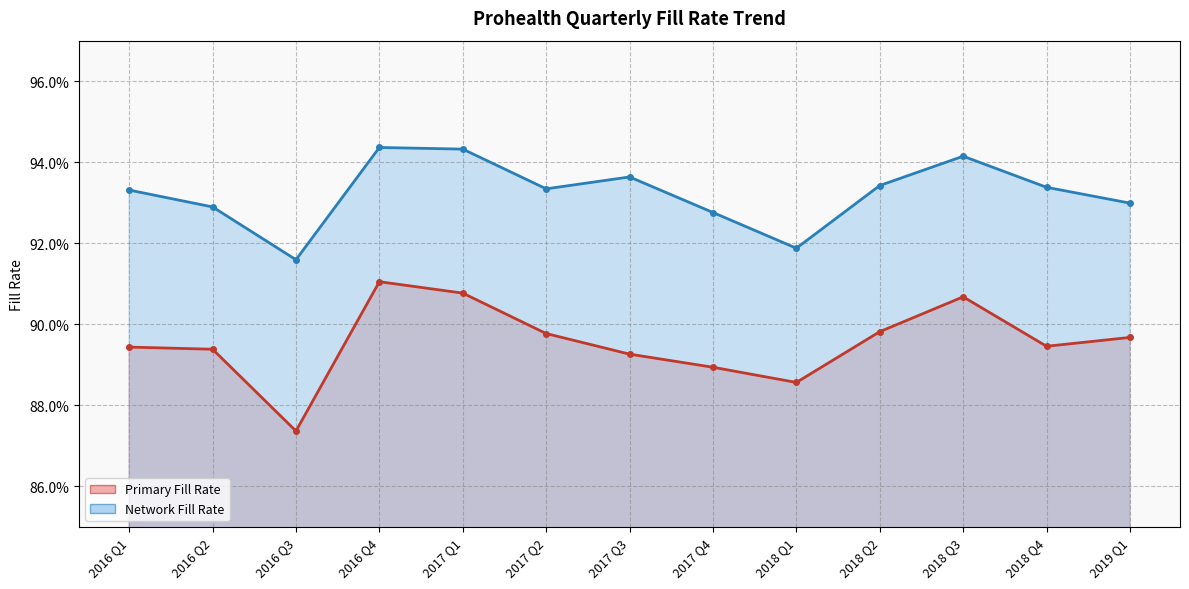

Is the value of Network Fill Rate at 2018 Q3 greater than the value of Primary Fill Rate at 2017 Q1?

Yes